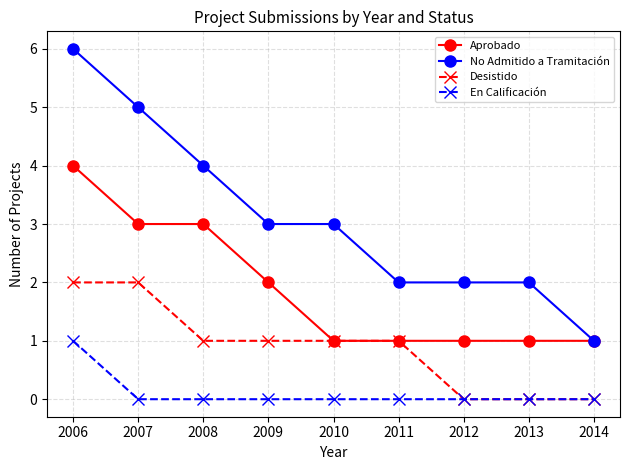

What is the value of the Desistido point at the 5th from the left?

1